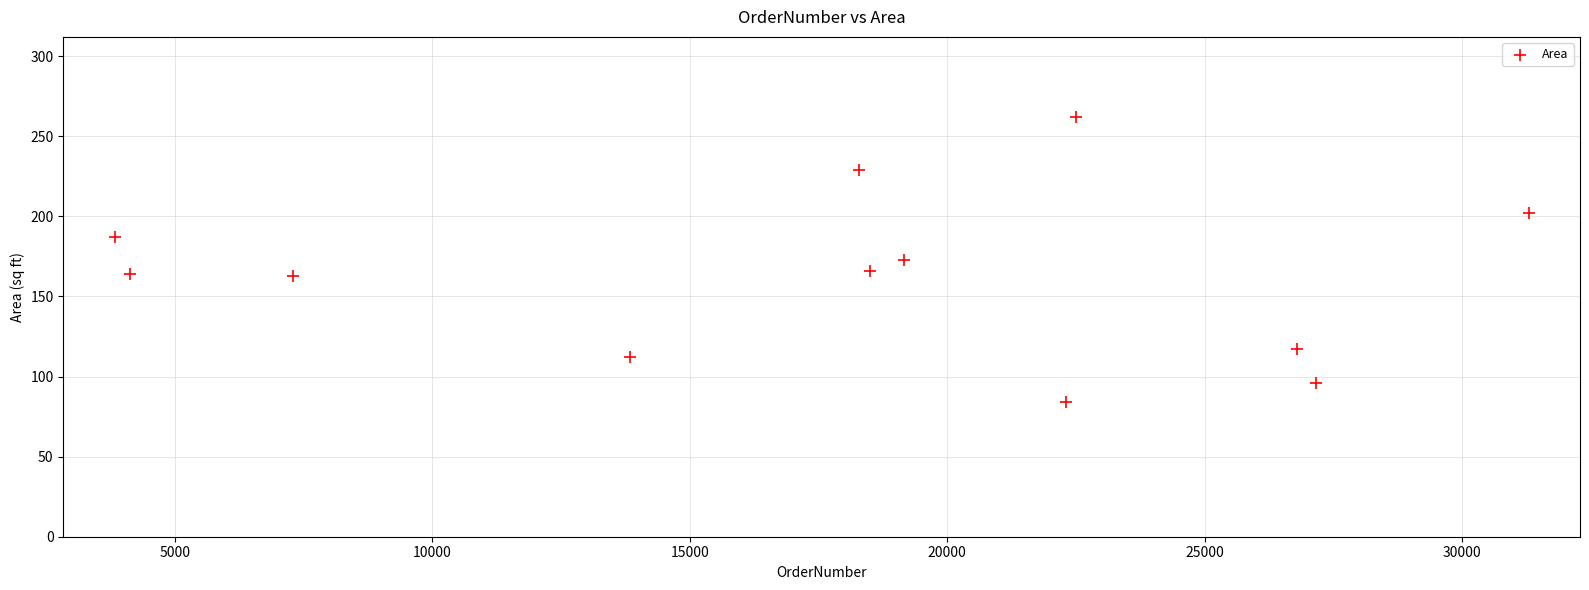

What is the average Y value?

163